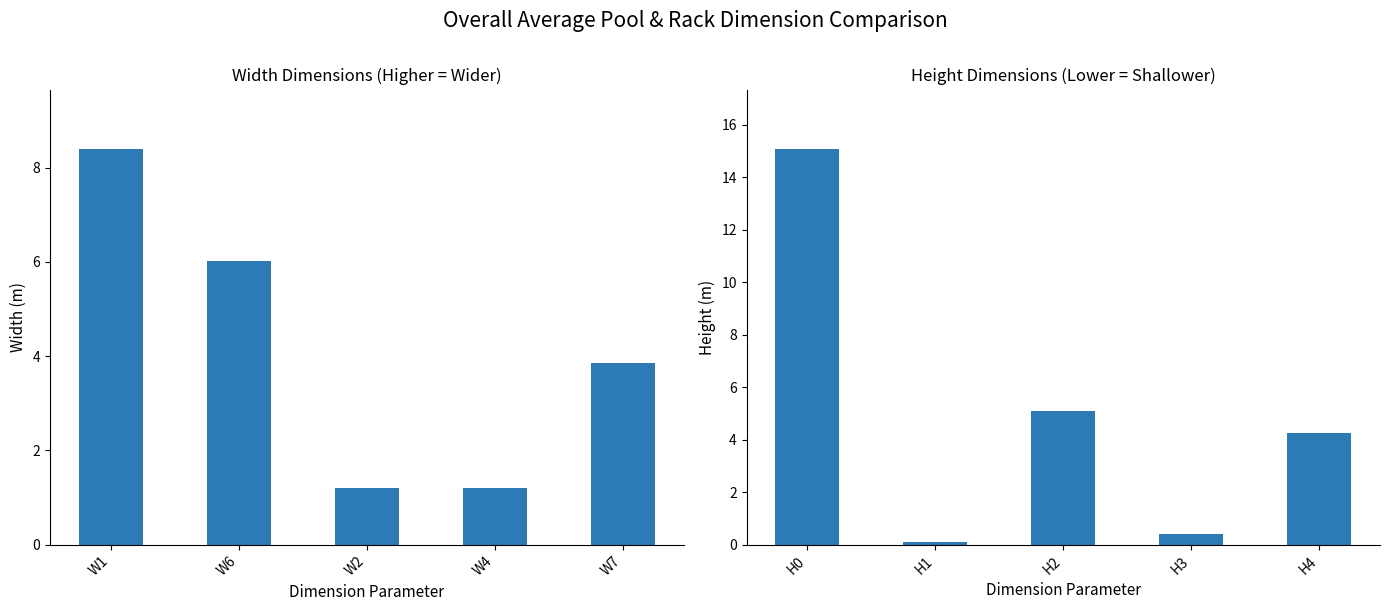

What is the difference between the highest and lowest values at W1?

6.7